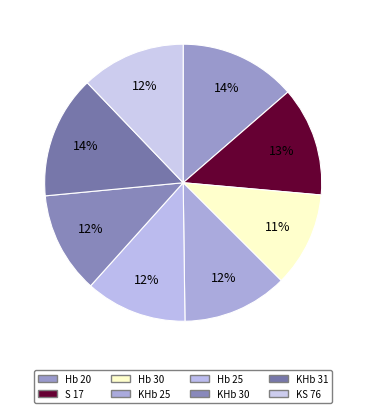

Count the number of slices in the pie.

8